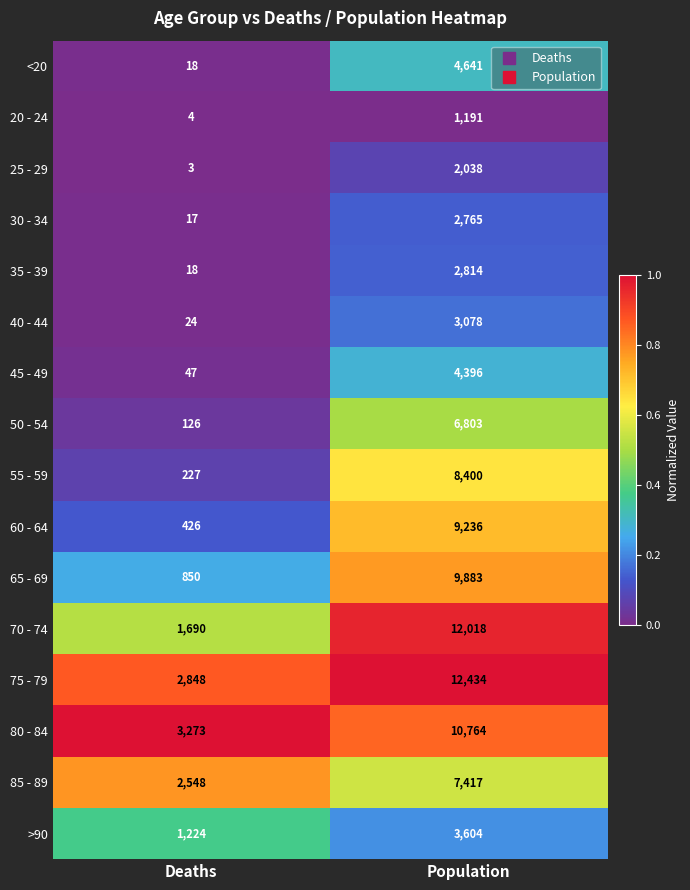

Which series changed the most between Deaths and Population?

70 - 74